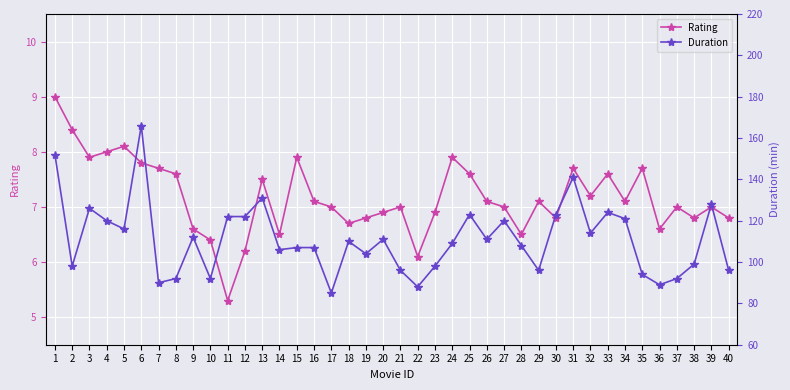

What is the sum of the Duration values at 23 and 10?

190.0